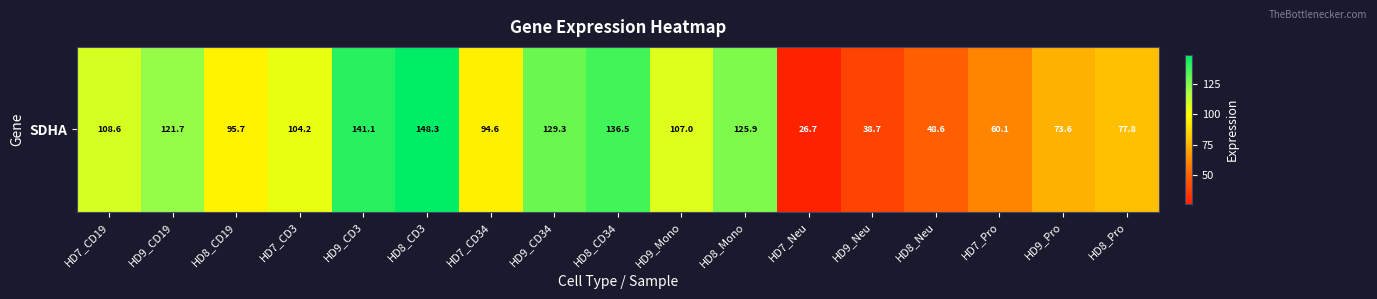

The chart shows a value of 26.7 at HD7_Neu. True or false?

True